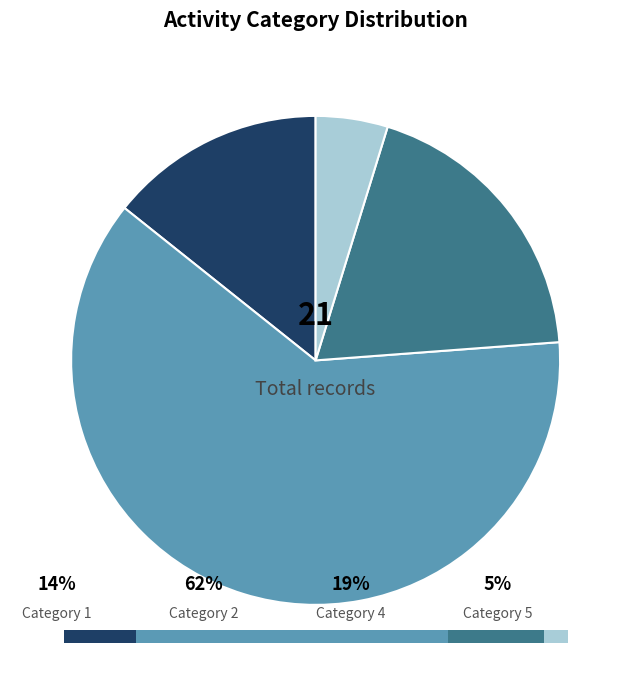

Does any single category account for the majority?

Yes